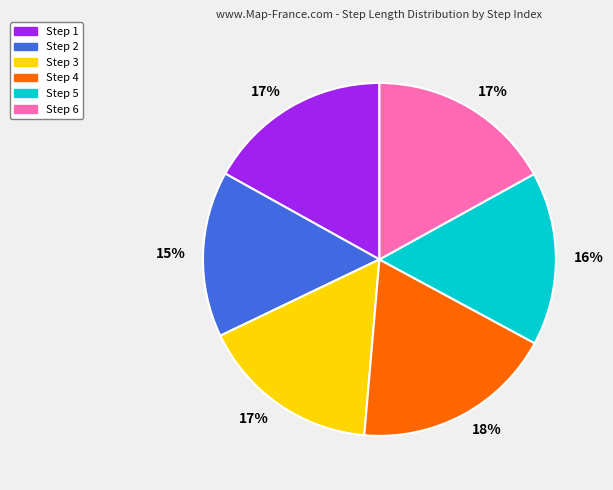

How many slices are in this pie chart?

6